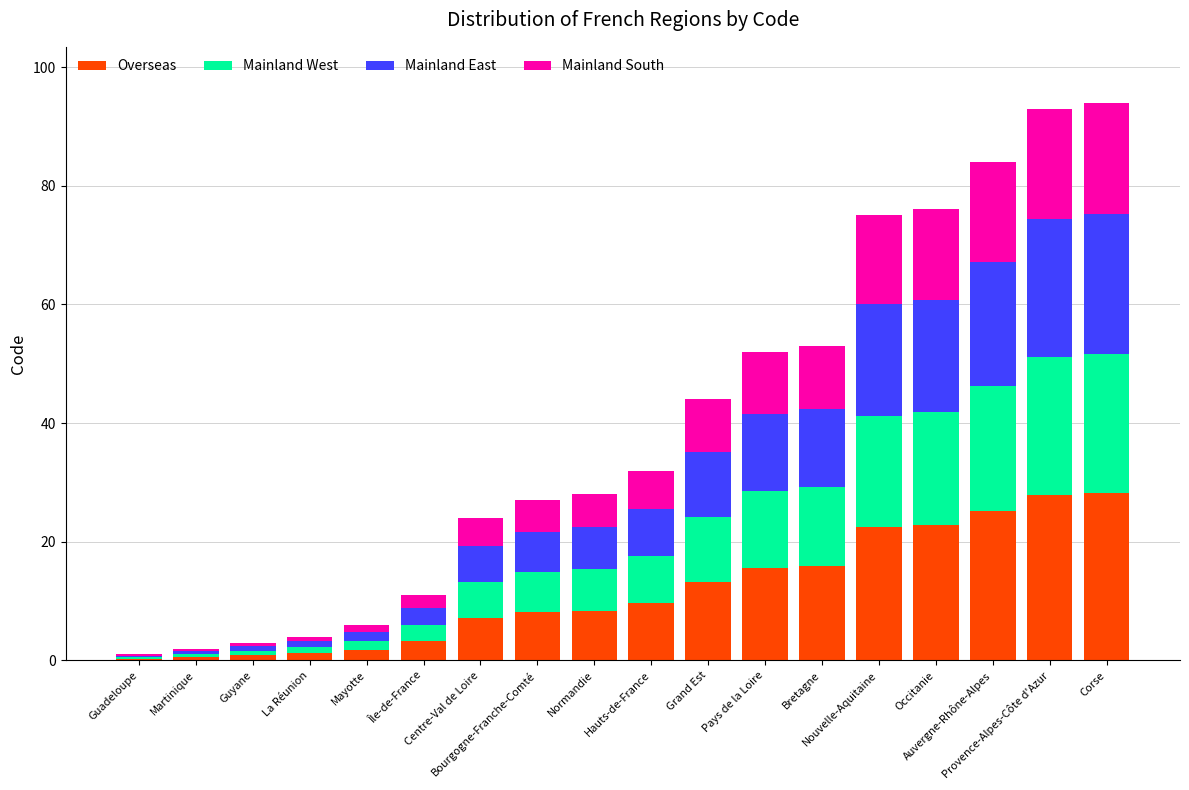

Count the number of categories in the chart.

18